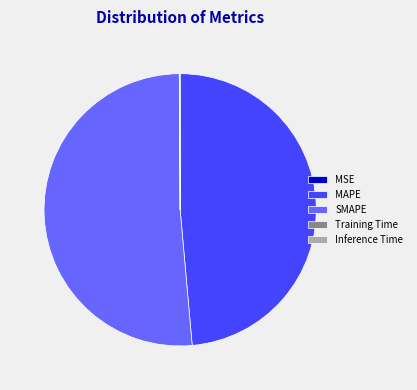

Which category has the biggest portion of the pie?

SMAPE